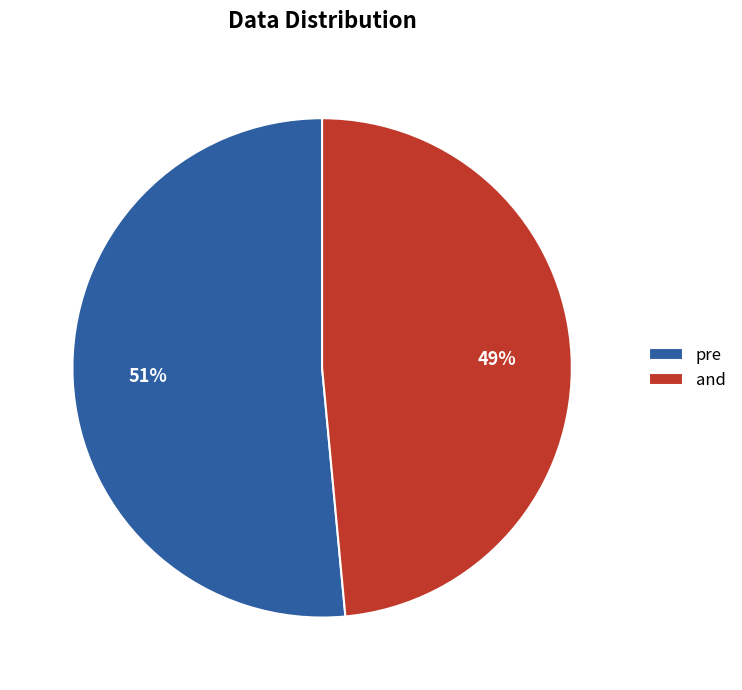

Count the number of slices in the pie.

2